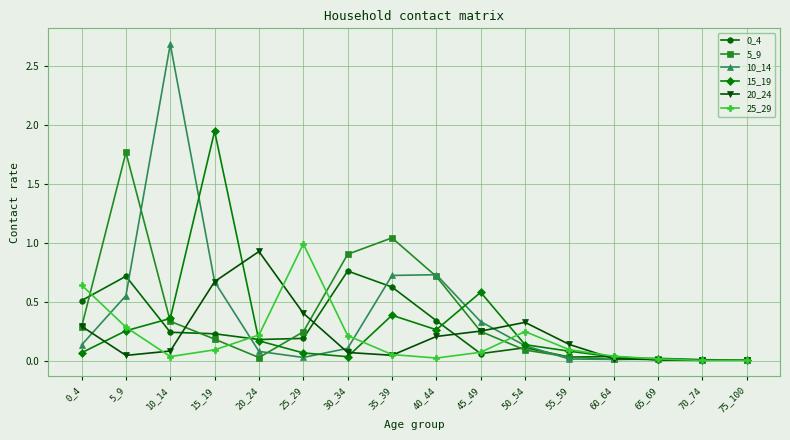

What is the sum of all 5_9 values?

5.9